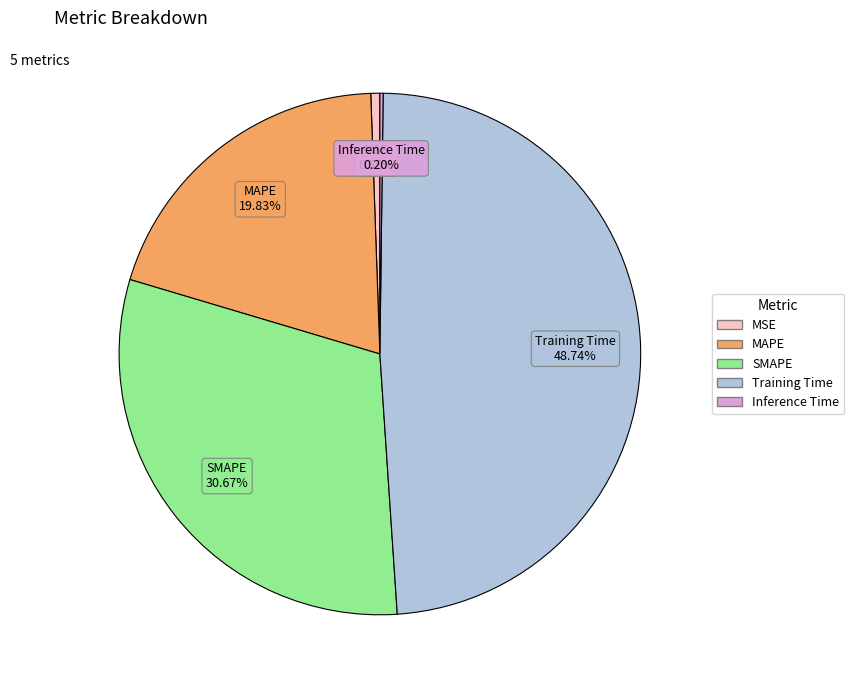

Is there any slice that represents more than half of the pie?

No